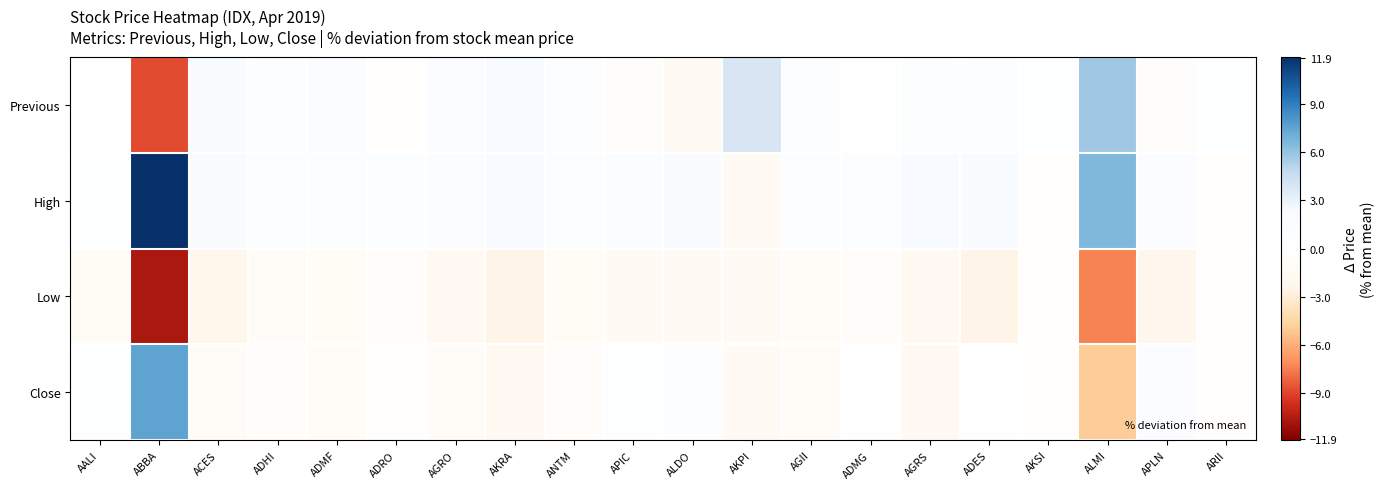

At which category is the sum across all series the highest?

AKRA